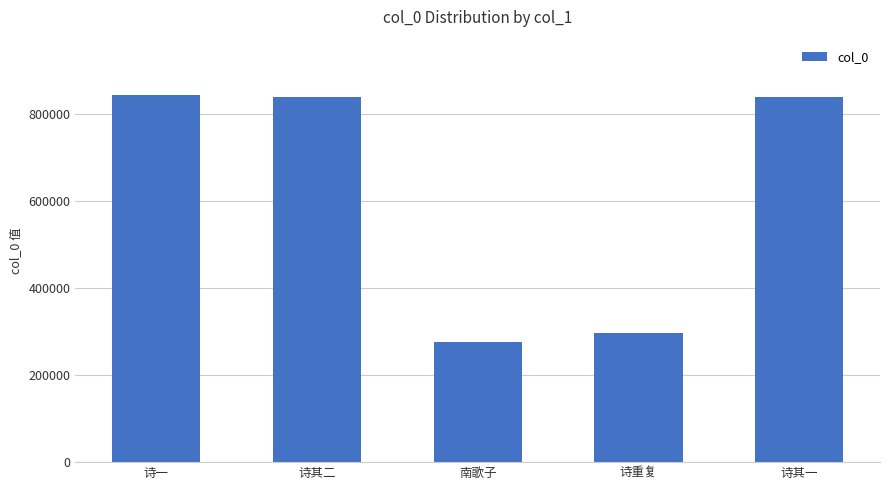

Where is the data nearest to the value 559669?

诗重复